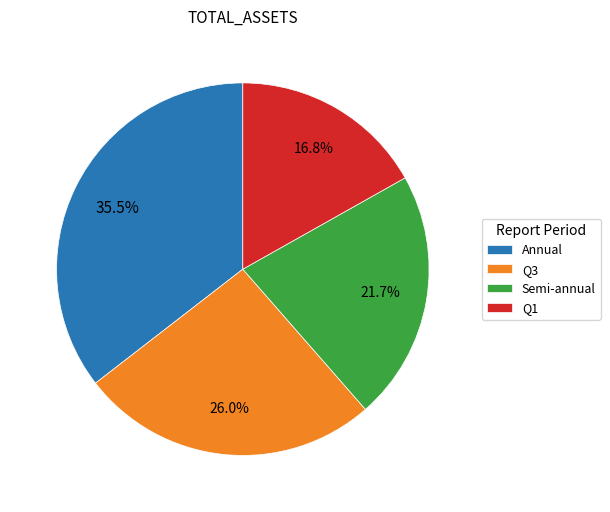

What is the ratio of the value at Q1 to the value at Annual?

0.5